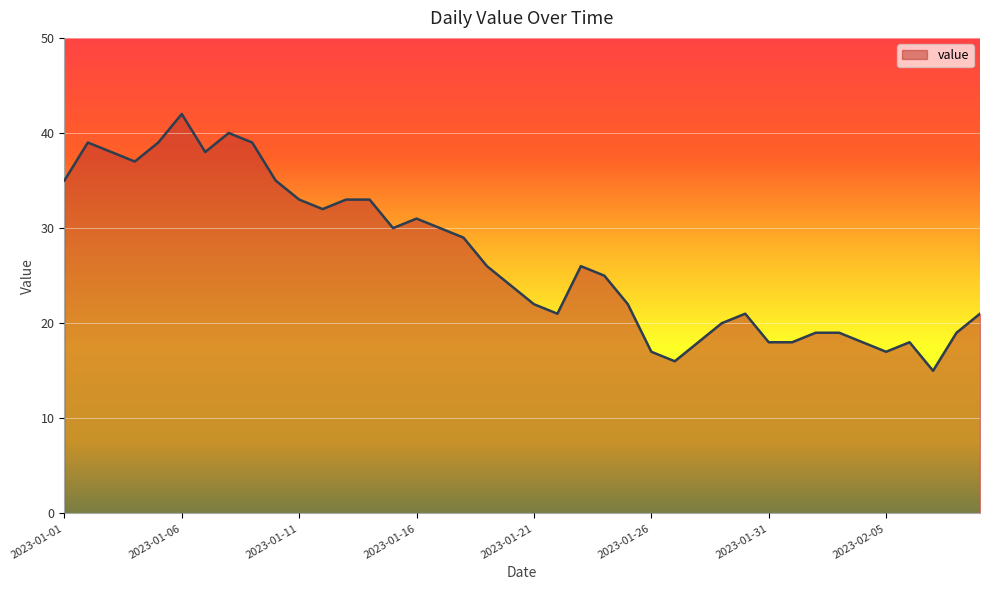

What is the minimum value shown in the chart?

15